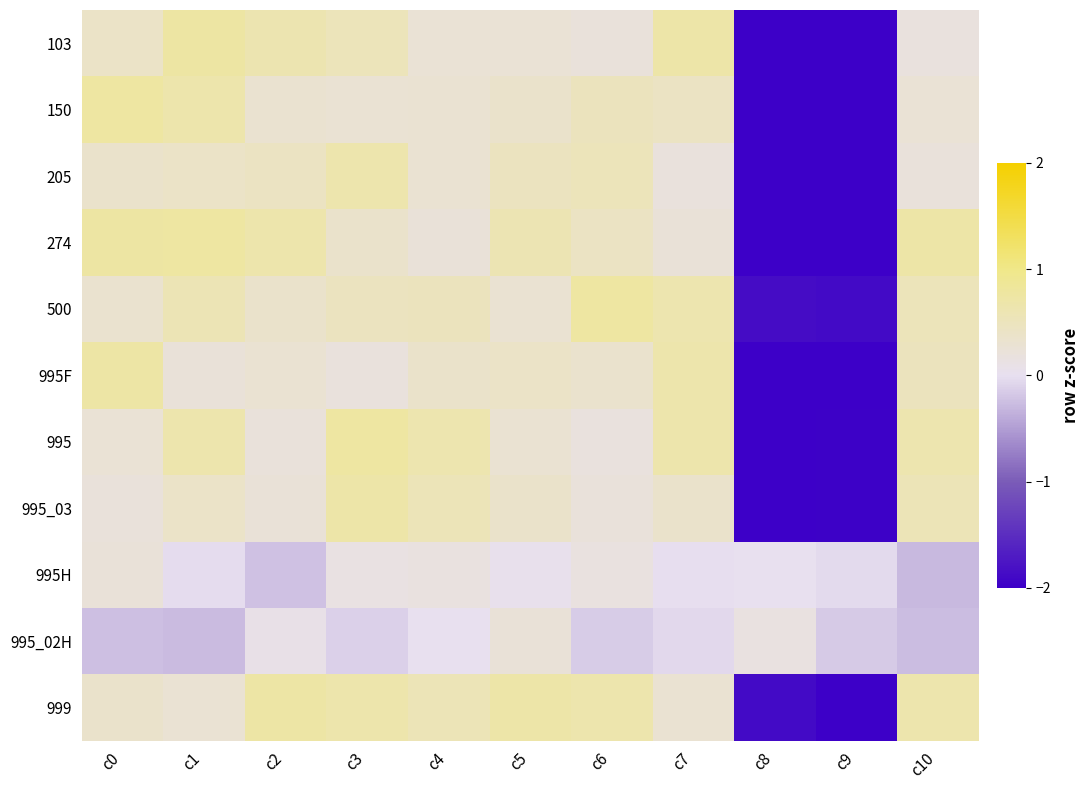

Between c10 and c1, which is larger?

c1